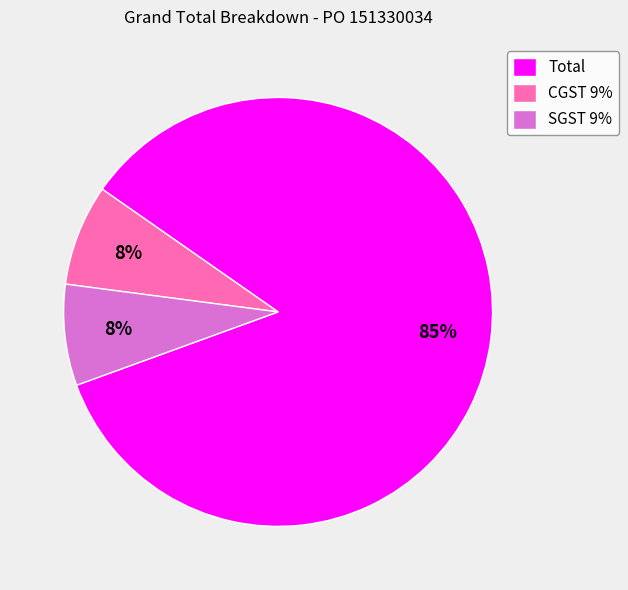

True or false: CGST 9% accounts for 8% of the total.

True